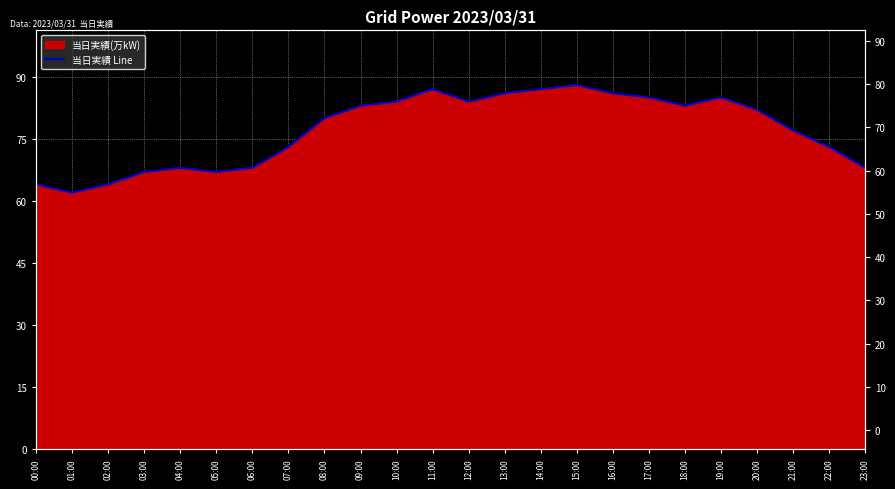

How many categories are shown in the chart?

24